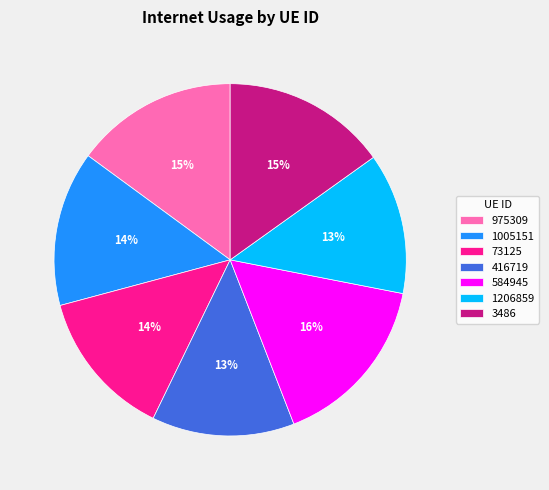

What percentage is the 73125 slice, to the nearest percent?

14%